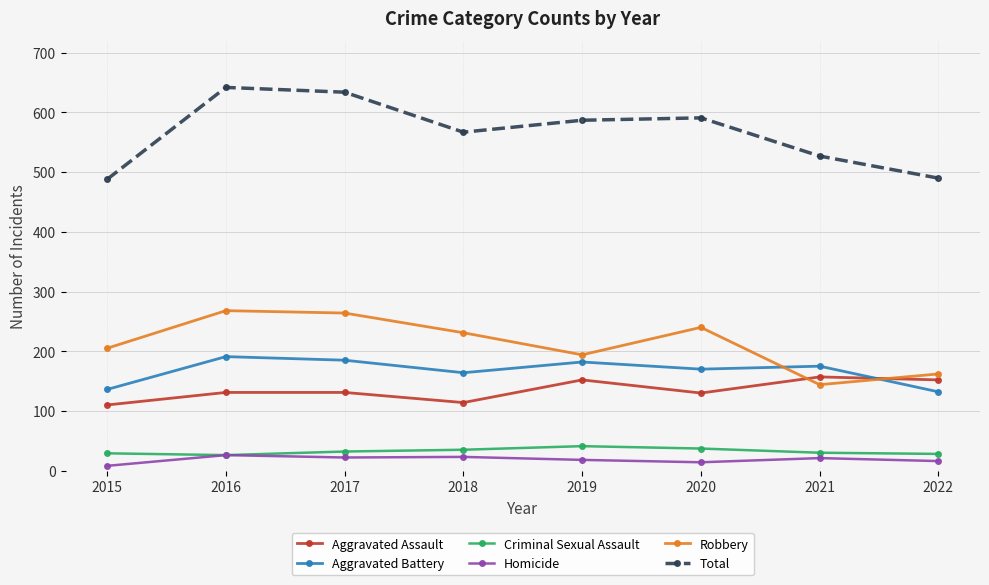

True or false: Robbery and Aggravated Assault cross at least once.

True